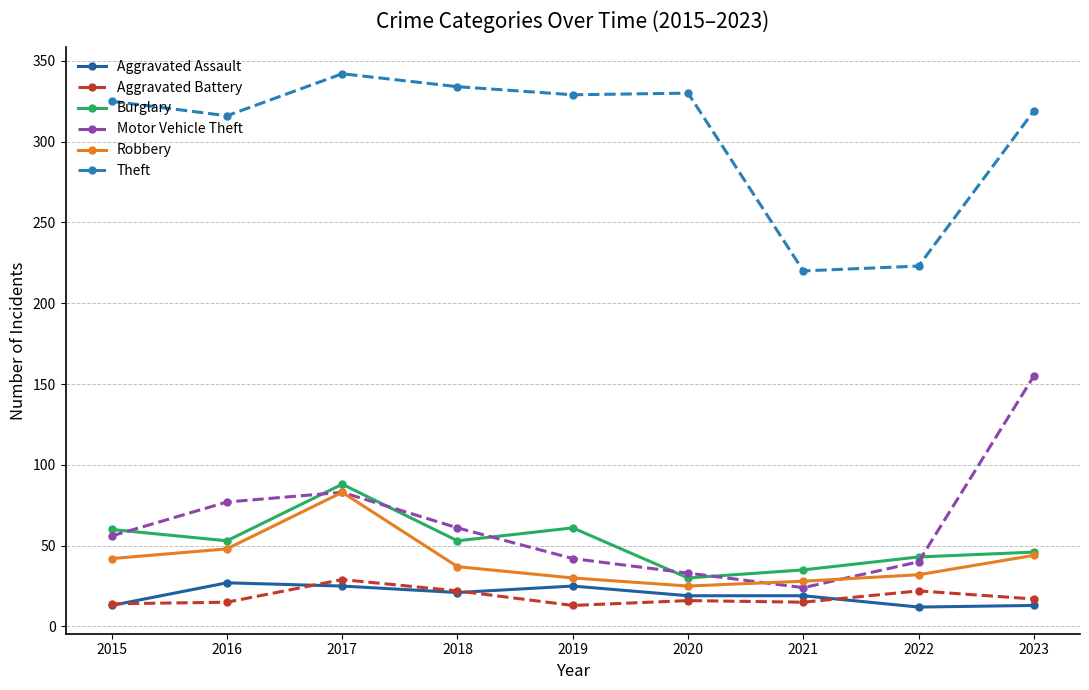

The Motor Vehicle Theft series shows 24 at 2021. True or false?

True